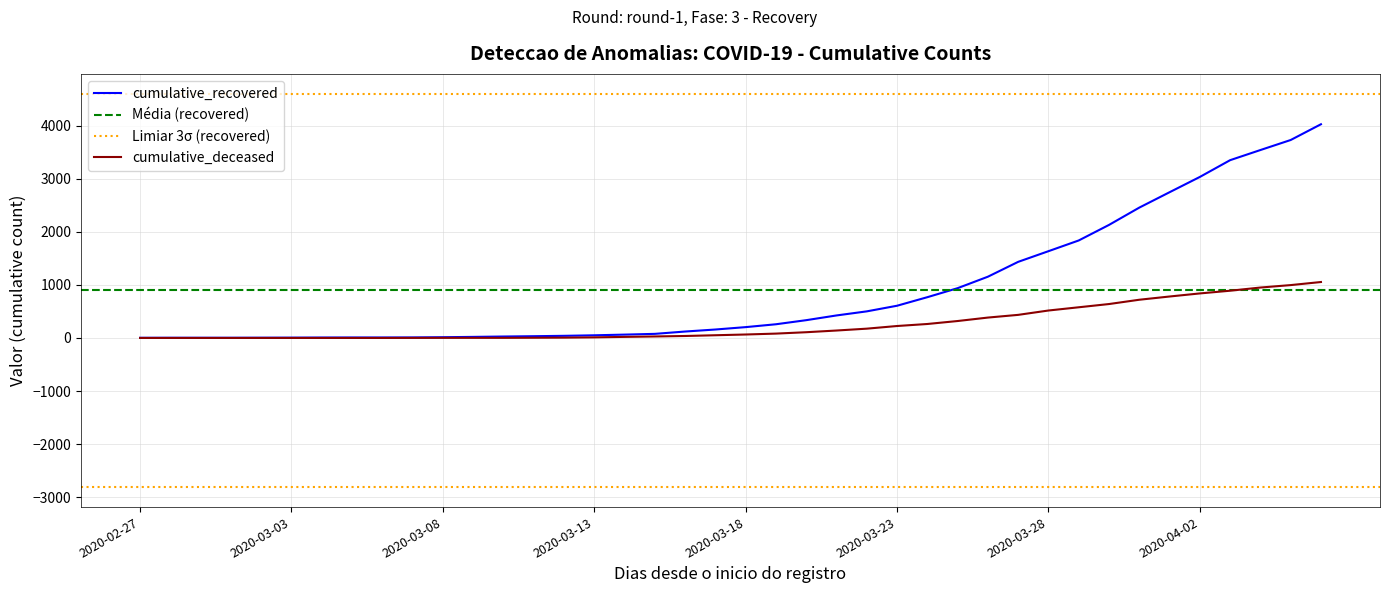

How many lines are shown in the chart?

2